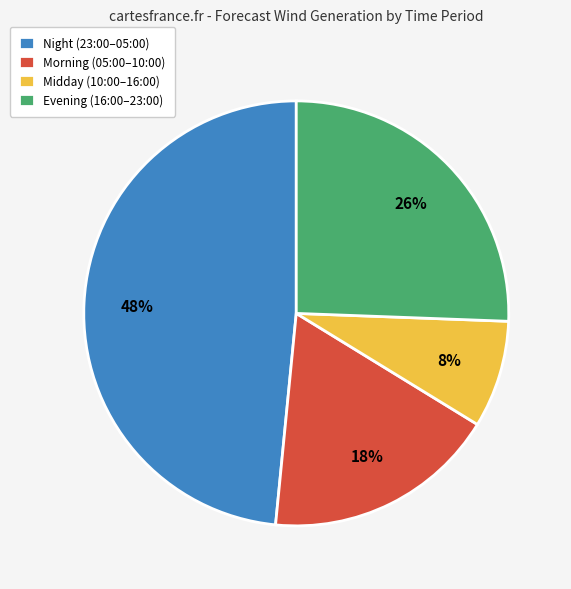

Which has a higher value, Midday (10:00–16:00) or Morning (05:00–10:00)?

Morning (05:00–10:00)